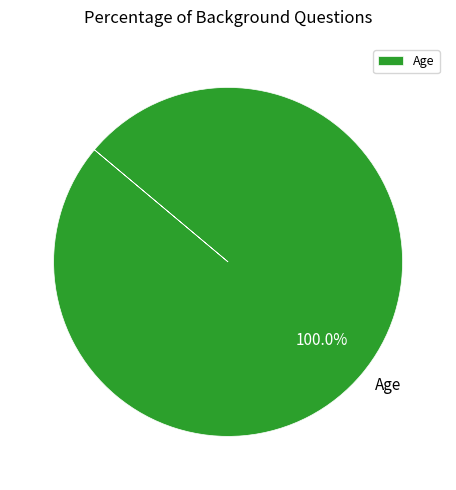

Count the number of slices in the pie.

1